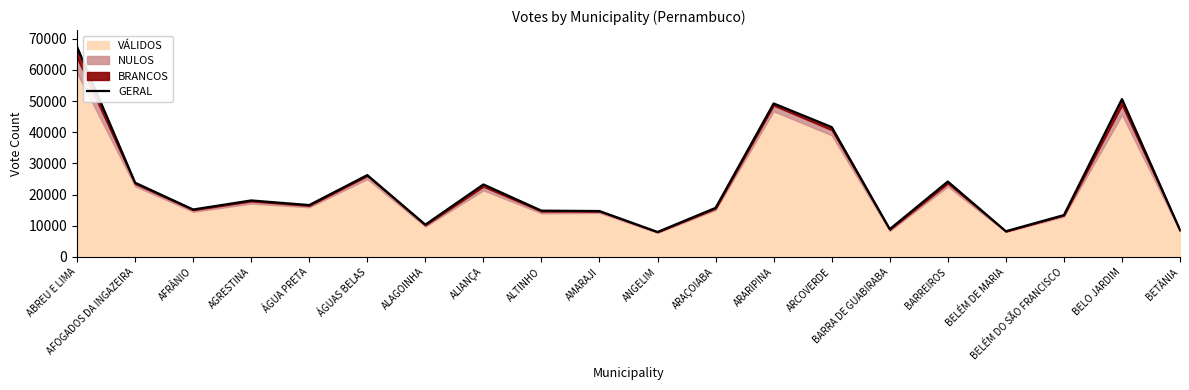

How many data points are less than 16633?

10